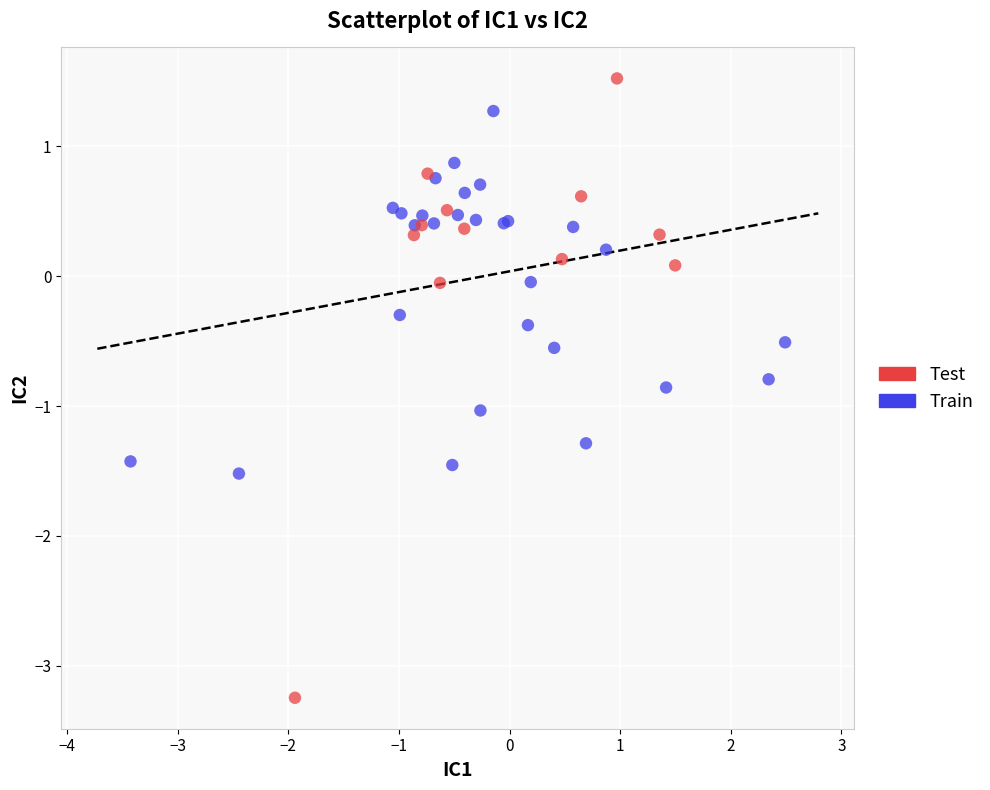

Which series has the widest spread of Y values?

Test